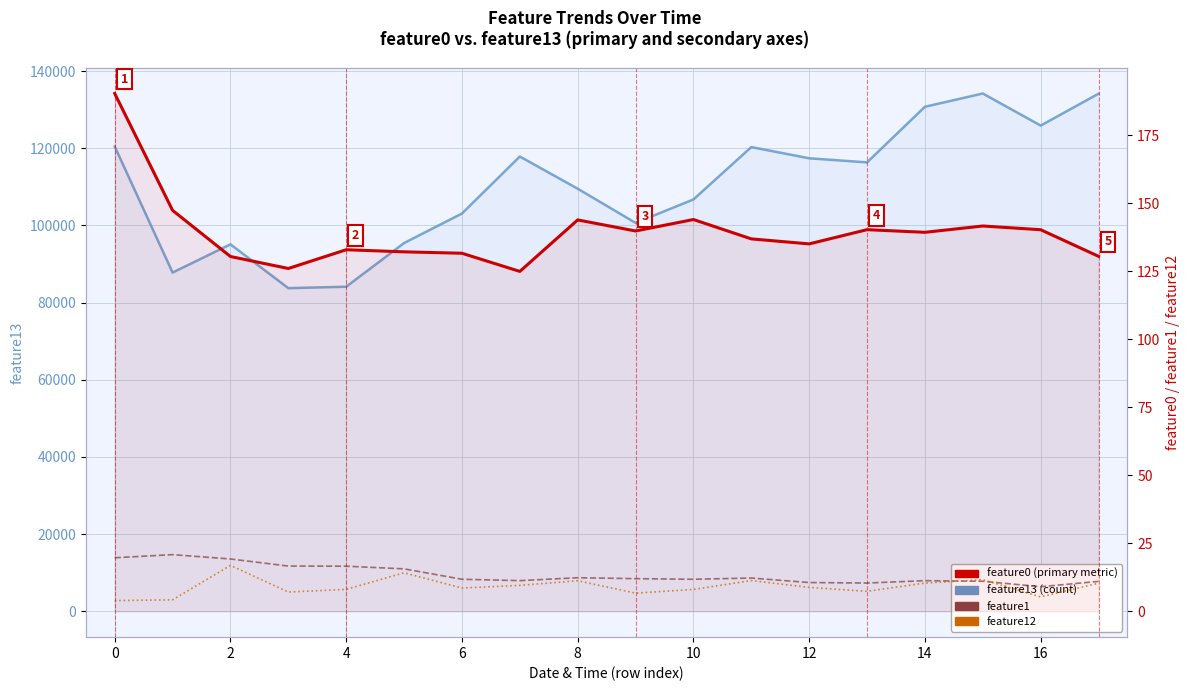

The value of feature13 (count) at 2 is 23785.6. True or false?

False